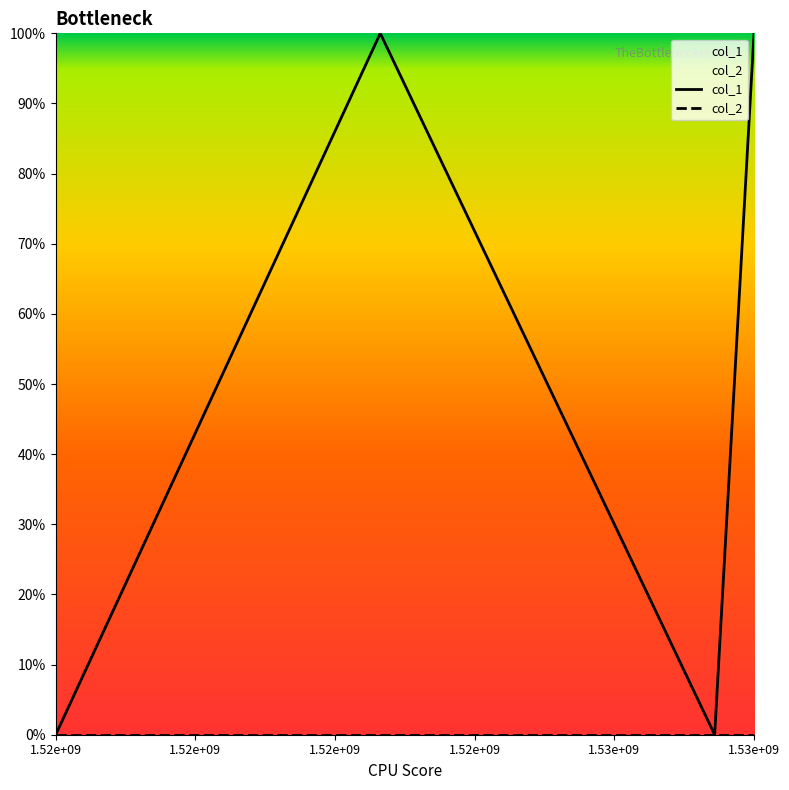

True or false: col_1 has a value of 1 at 1.52e+09.

False